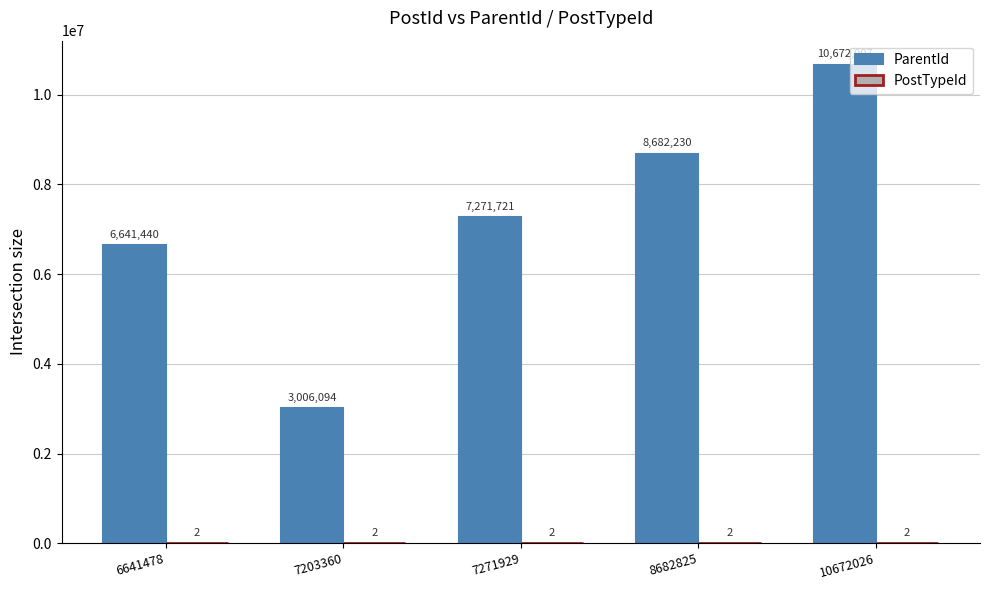

Which series has the largest total across all categories?

ParentId